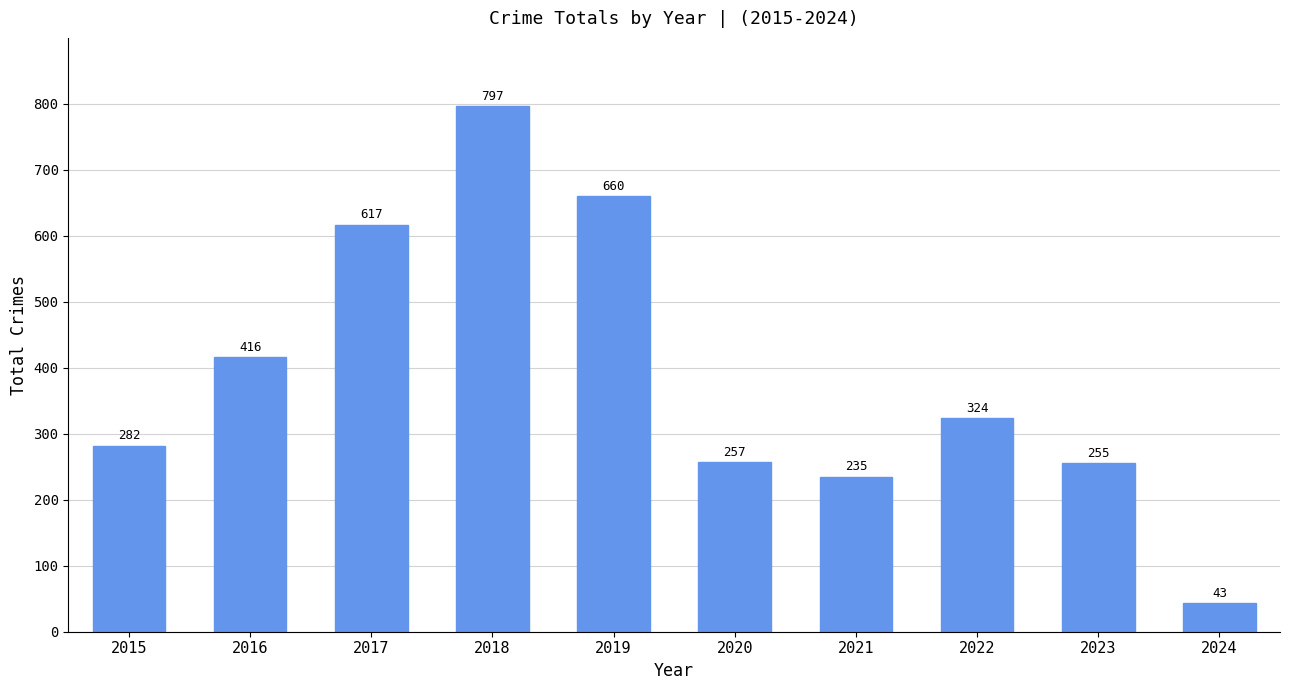

At which label does the data first exceed 324?

2016